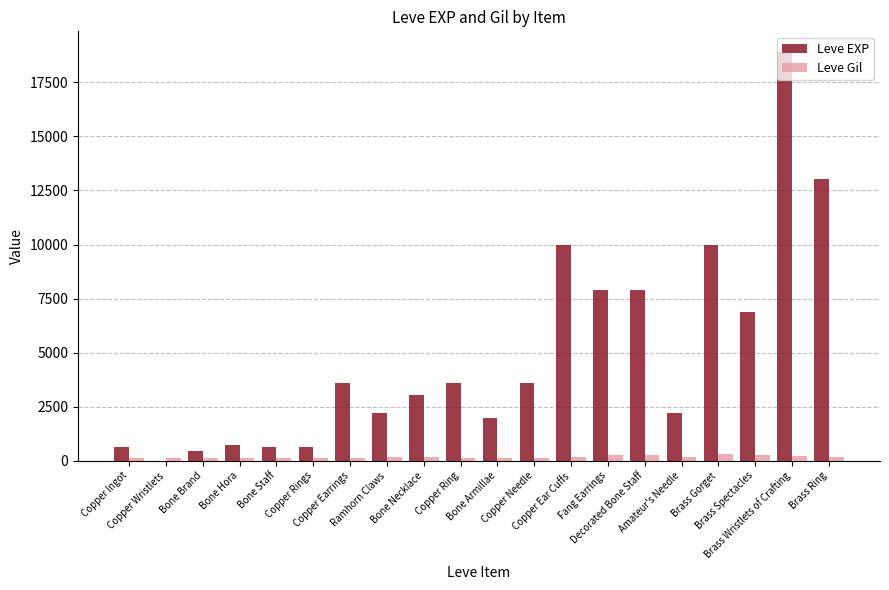

Which series has the largest total across all categories?

Leve EXP